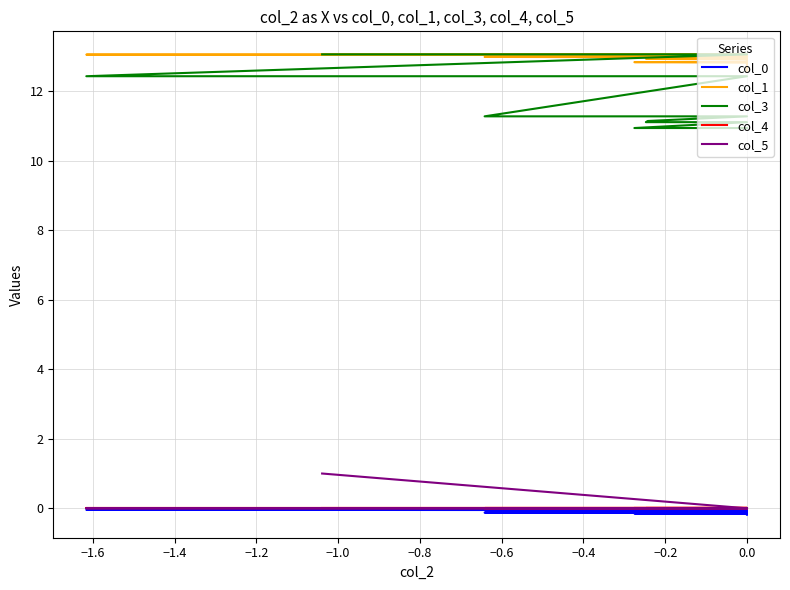

True or false: col_5 and col_1 cross at least once.

False